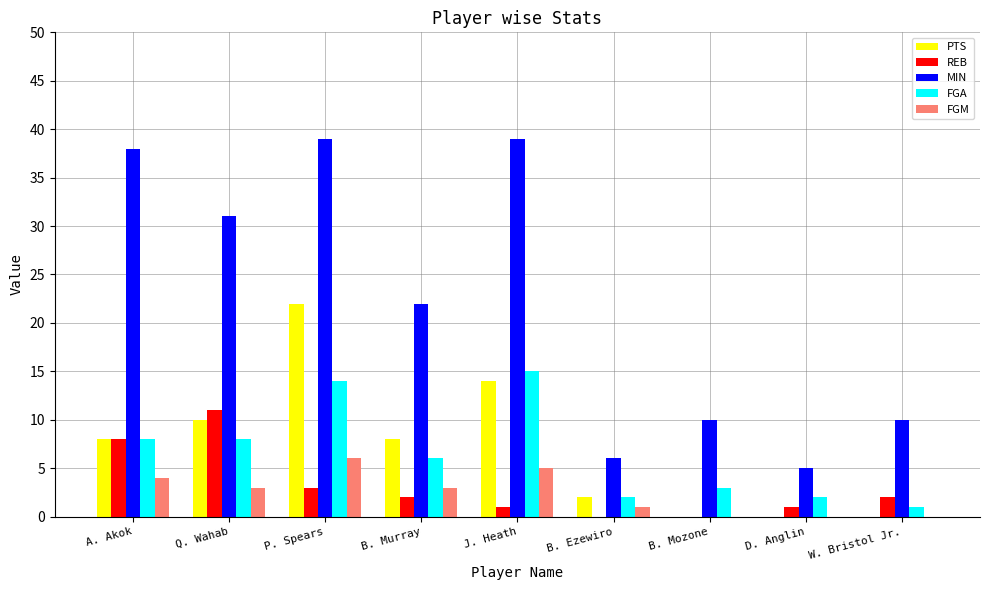

How many groups of bars are there?

9